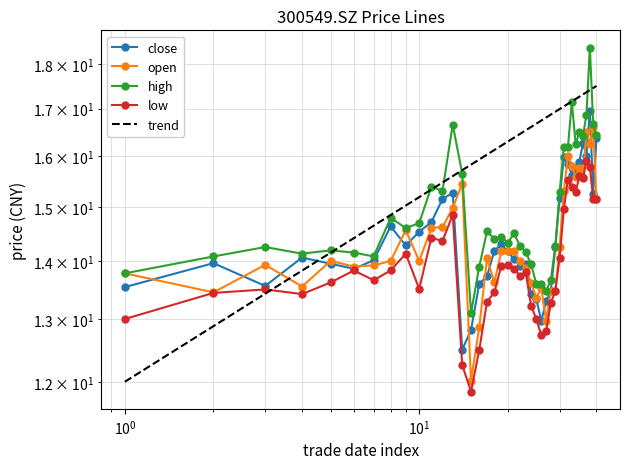

How many values in the close series exceed 14?

24